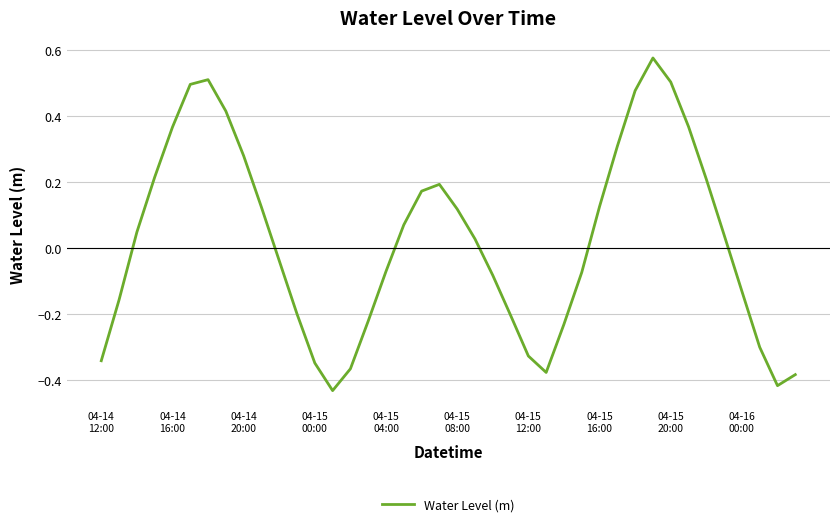

What is the difference between the maximum and minimum values?

1.0